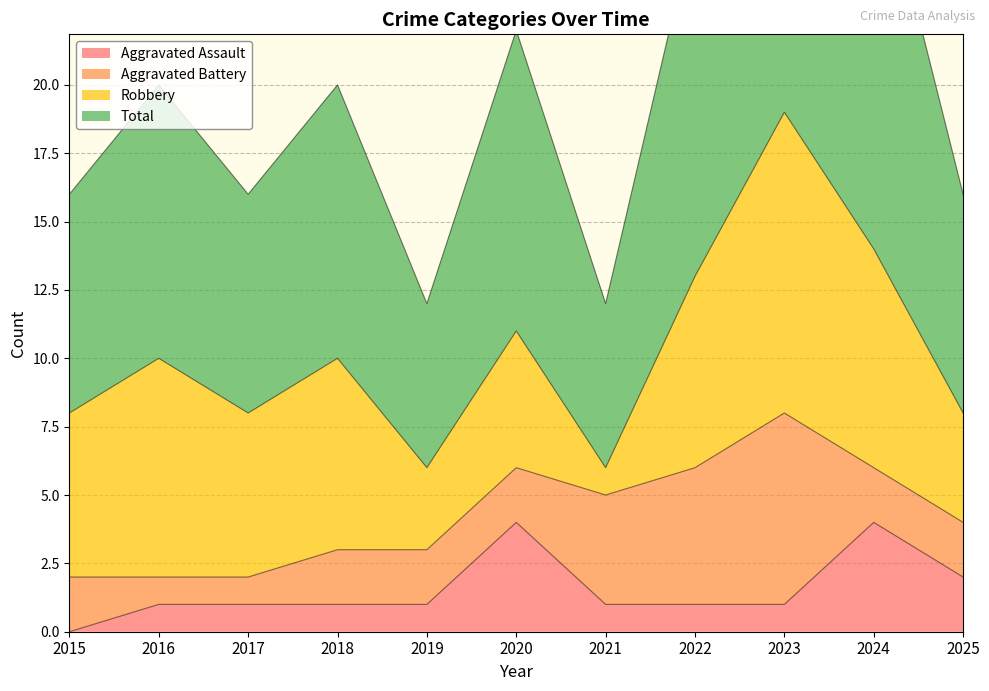

Is it true that Aggravated Assault equals 6 at 2024?

False